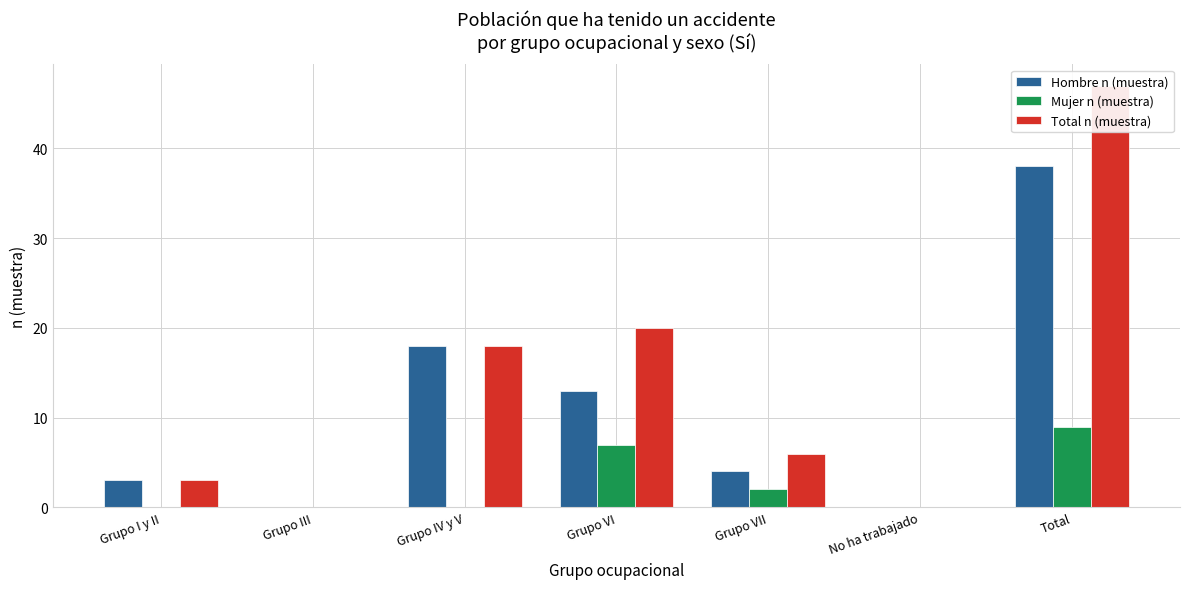

Reading left to right, what are all the values shown in this chart?

Hombre n (muestra): Grupo I y II=3	Grupo III=0	Grupo IV y V=18	Grupo VI=13	Grupo VII=4	No ha trabajado=0	Total=38
Mujer n (muestra): Grupo I y II=0	Grupo III=0	Grupo IV y V=0	Grupo VI=7	Grupo VII=2	No ha trabajado=0	Total=9
Total n (muestra): Grupo I y II=3	Grupo III=0	Grupo IV y V=18	Grupo VI=20	Grupo VII=6	No ha trabajado=0	Total=47